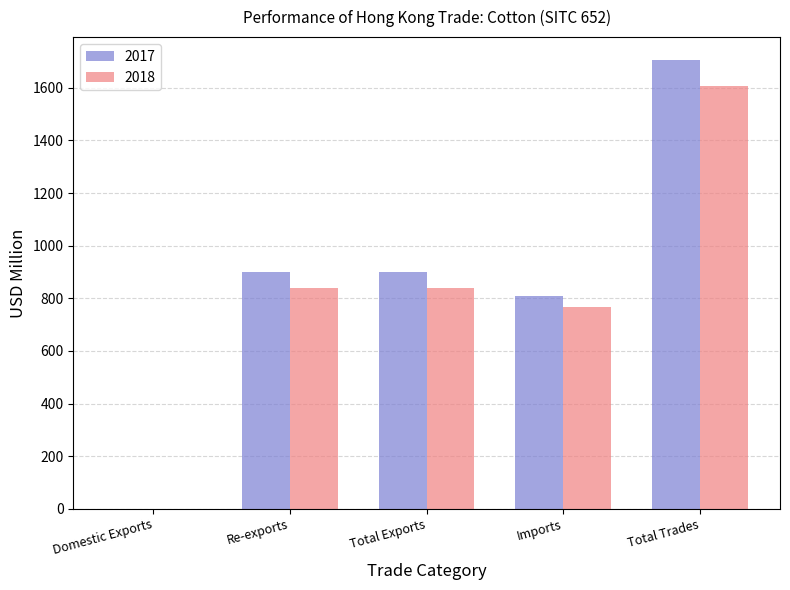

What is the total value across all series at Total Trades?

3313.1